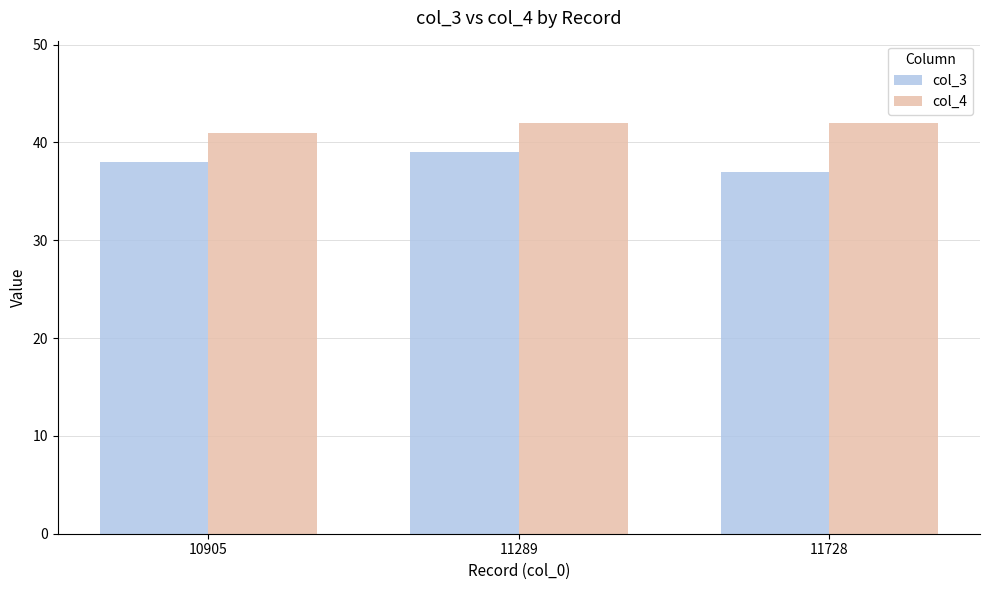

Reading left to right, what are all the values shown in this chart?

col_3: 38	39	37
col_4: 41	42	42